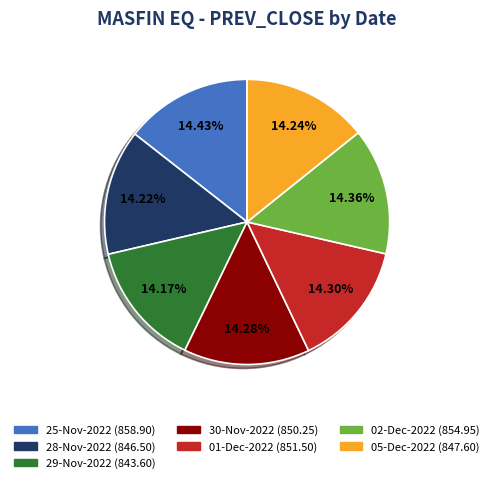

To the nearest percent, what is the combined percentage of 02-Dec-2022 and 30-Nov-2022?

29%